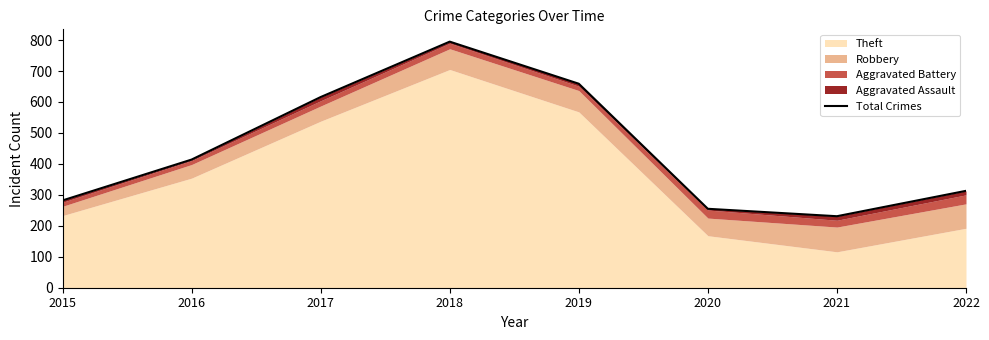

Rank the categories by value from lowest to highest.

2021, 2020, 2015, 2022, 2016, 2017, 2019, 2018